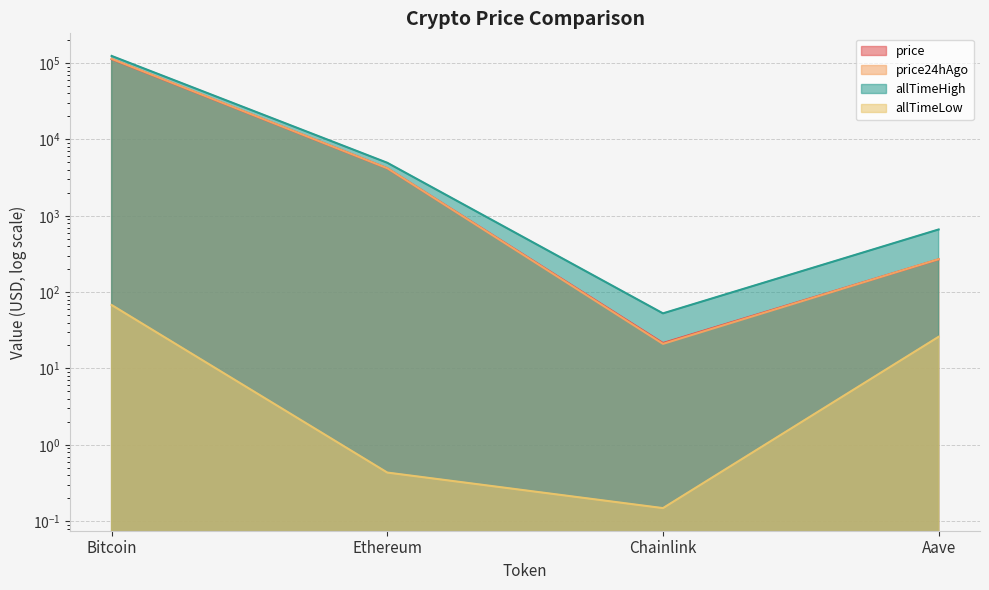

Where does the allTimeHigh series first go above 4946?

Bitcoin